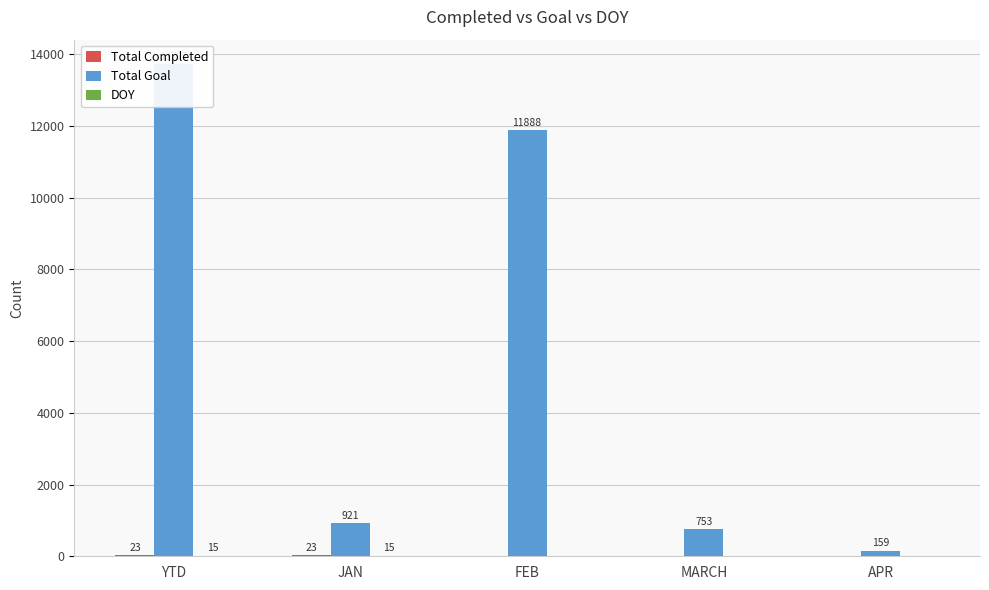

How many bars are there in each group?

3